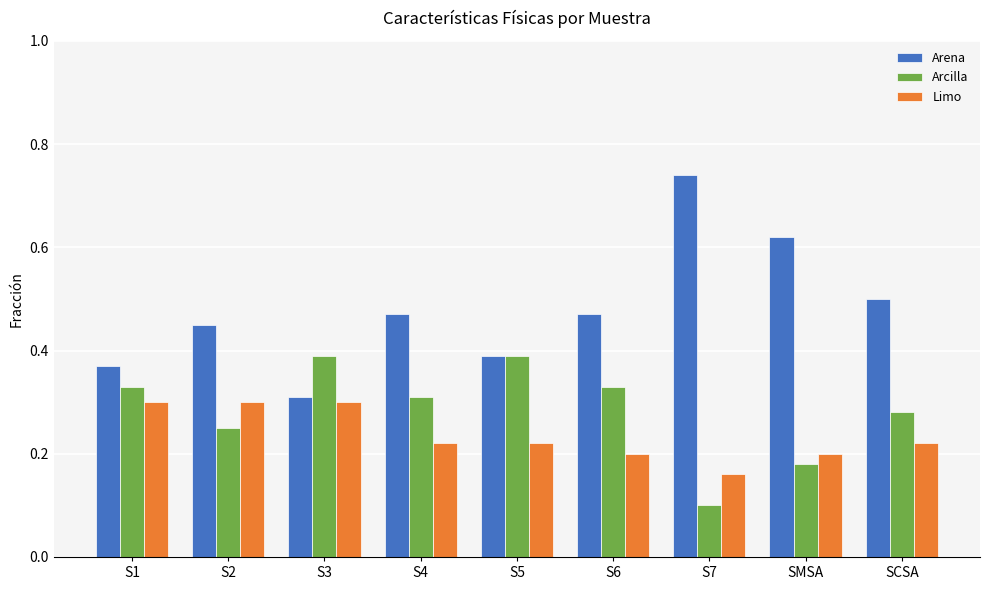

What is the total value across all series at S1?

1.0